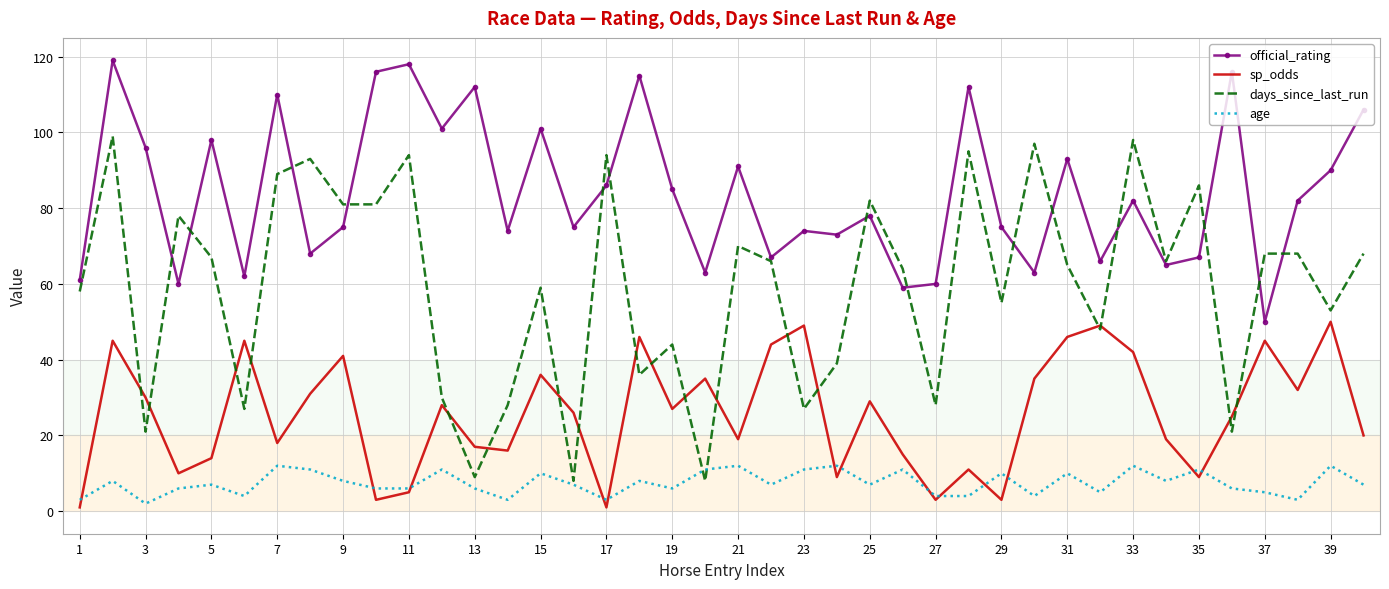

Which series has the widest spread of values?

days_since_last_run